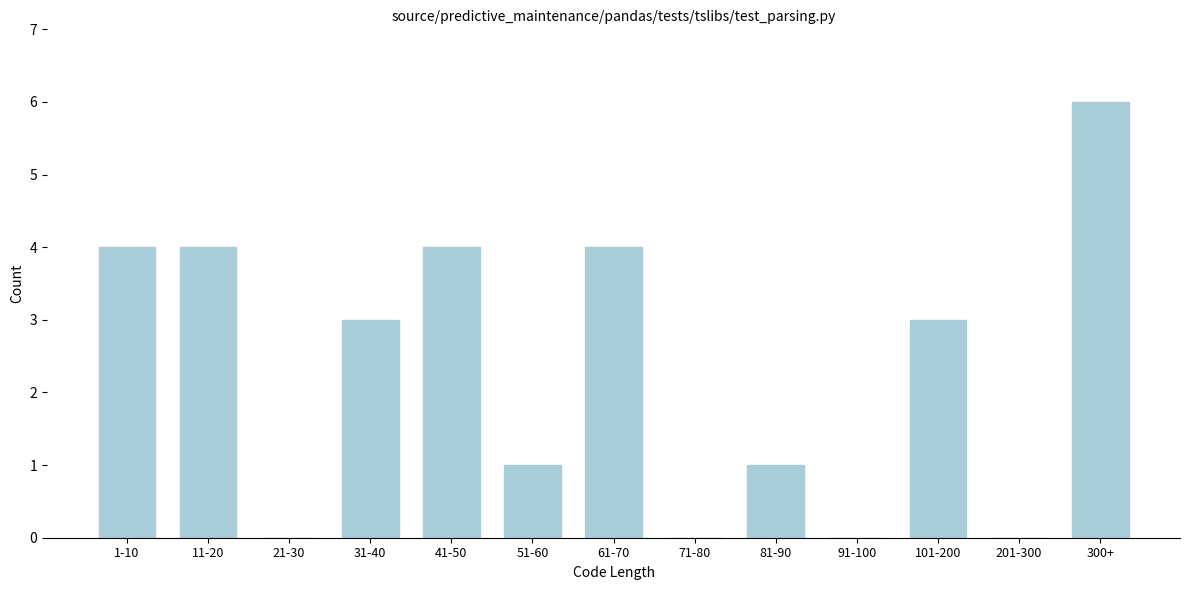

Reading left to right, list all the values displayed in this chart.

1-10=4	11-20=4	21-30=0	31-40=3	41-50=4	51-60=1	61-70=4	71-80=0	81-90=1	91-100=0	101-200=3	201-300=0	300+=6